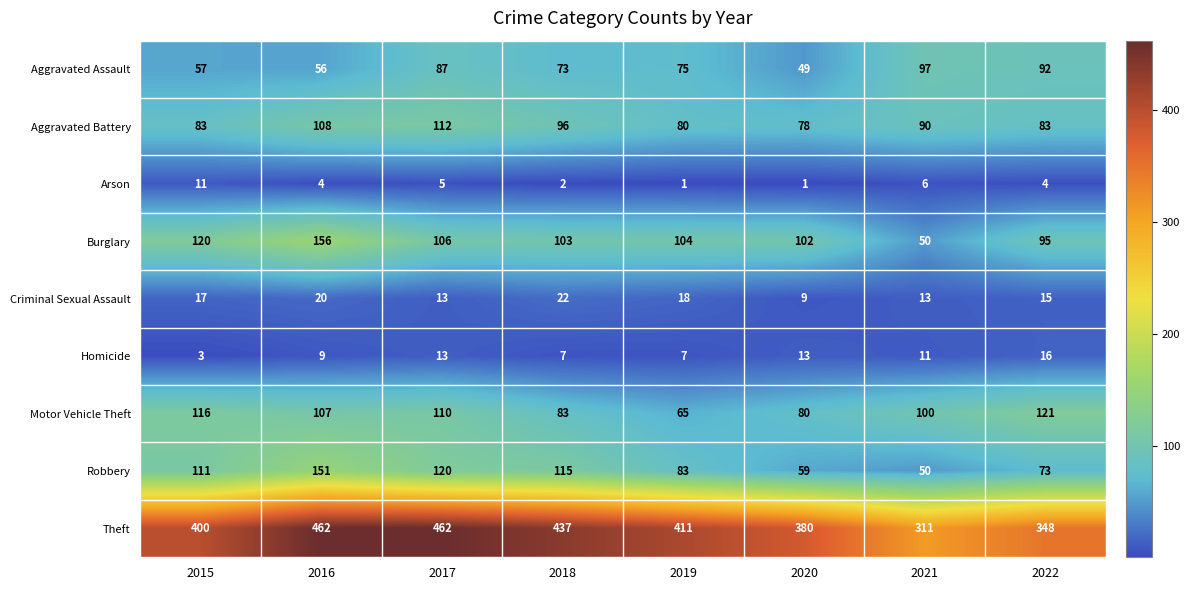

List the series in order of their peak value, highest first.

Theft, Burglary, Robbery, Motor Vehicle Theft, Aggravated Battery, Aggravated Assault, Criminal Sexual Assault, Homicide, Arson